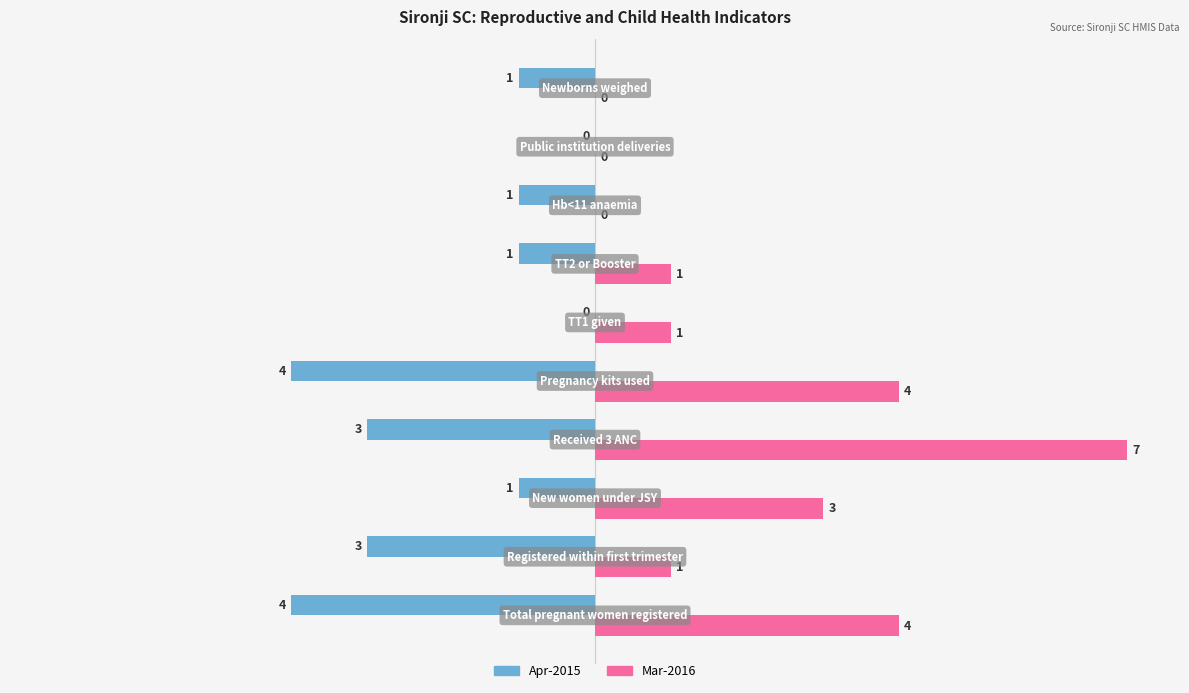

What are all the series names shown in the legend?

Apr-2015, Mar-2016